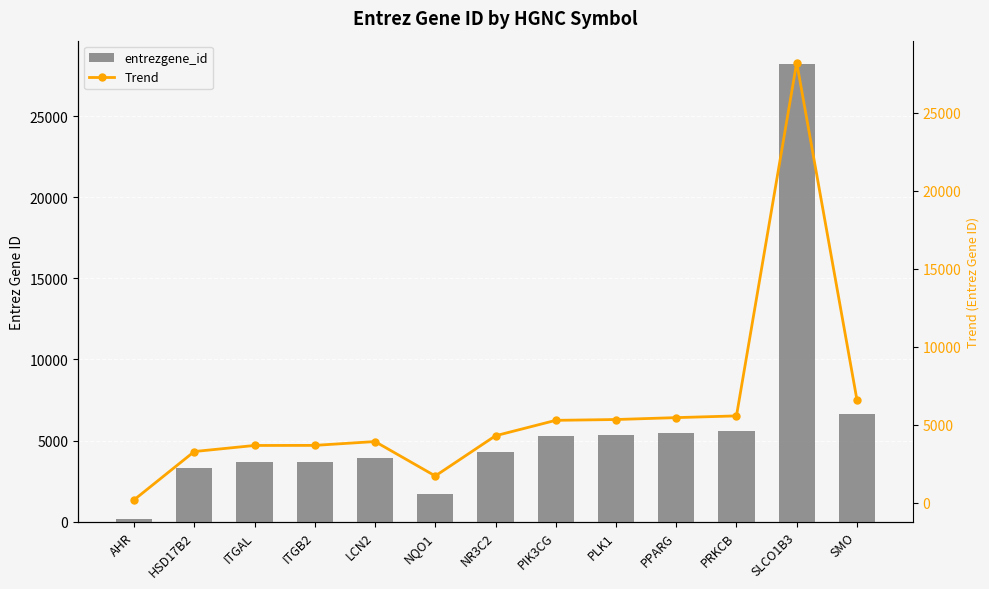

What is the sum of all entrezgene_id values?

77360